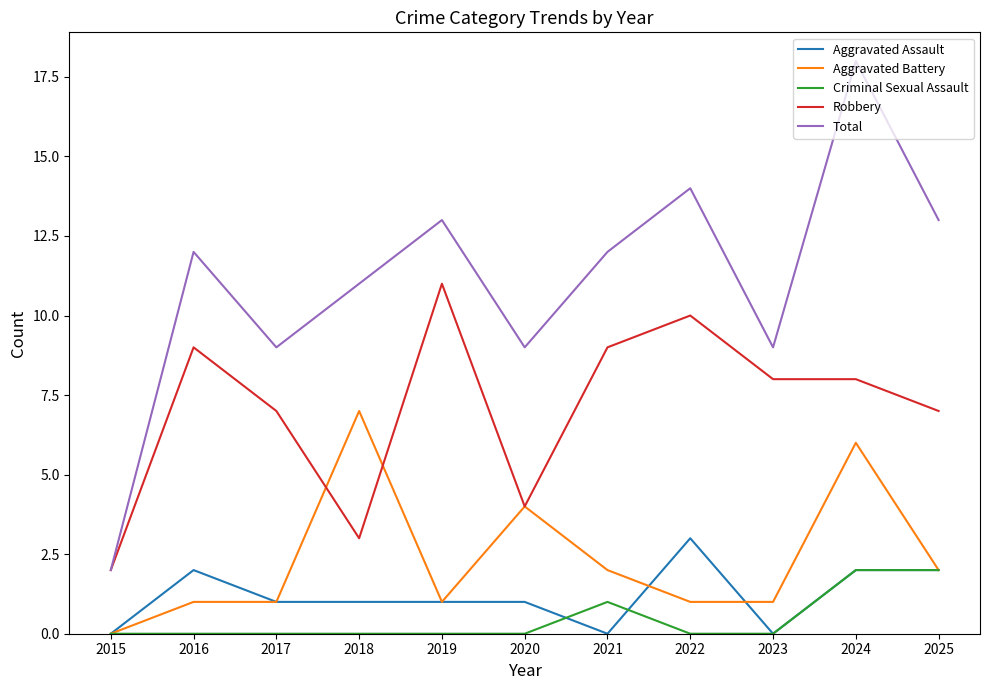

Between 2016 and 2020, which series saw the biggest shift?

Robbery